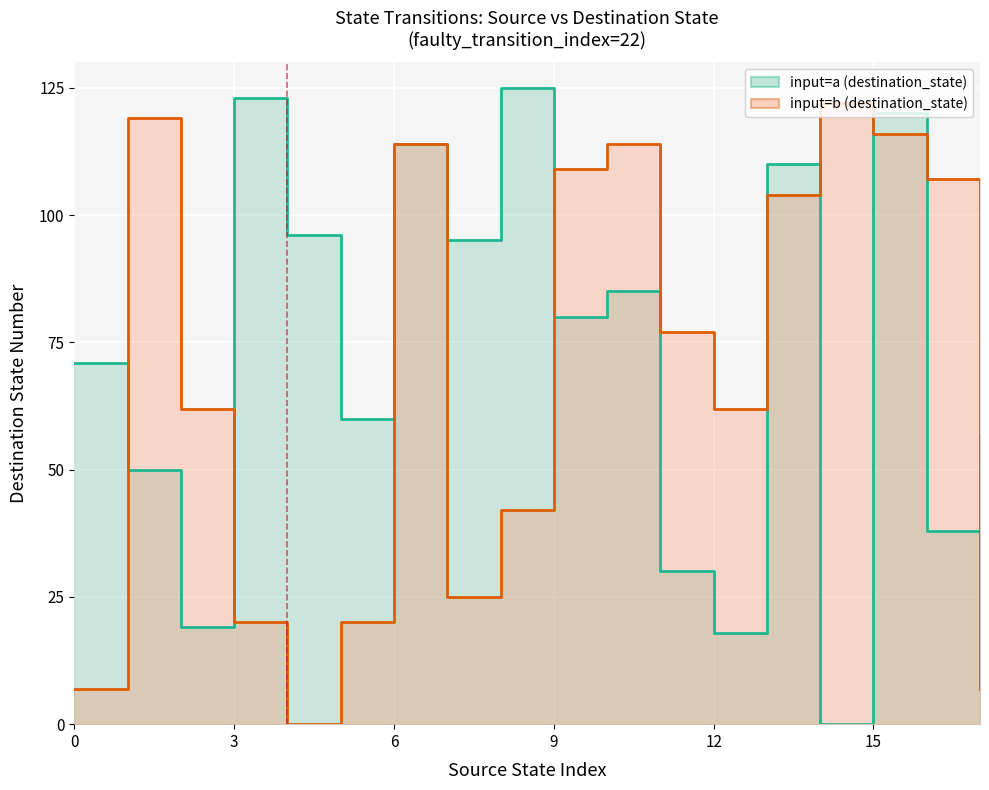

What is the average value of the input=b (destination_state) series?

68